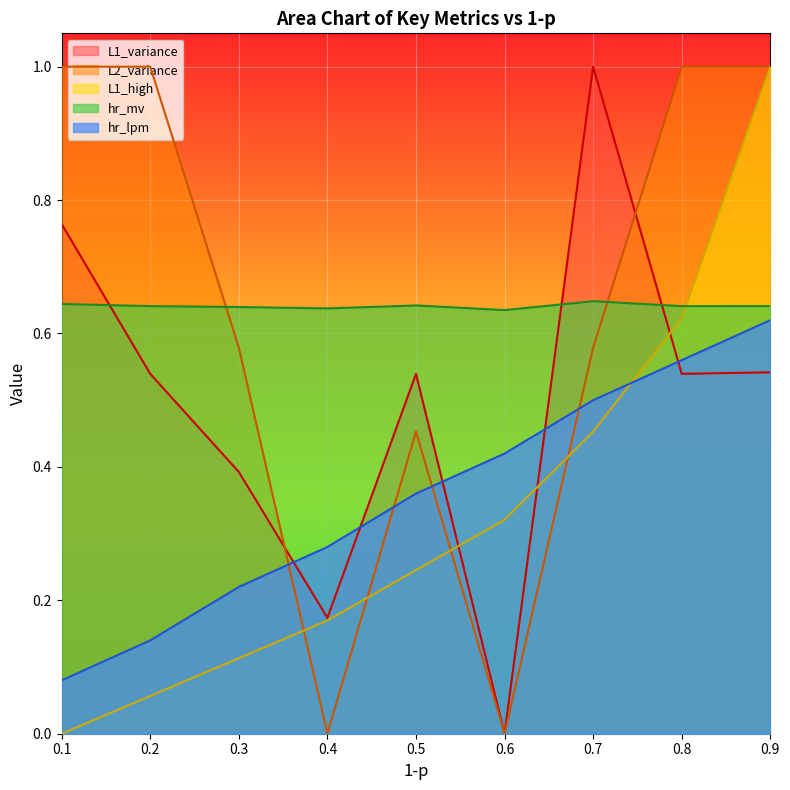

How many data points in L1_high are above 0?

8